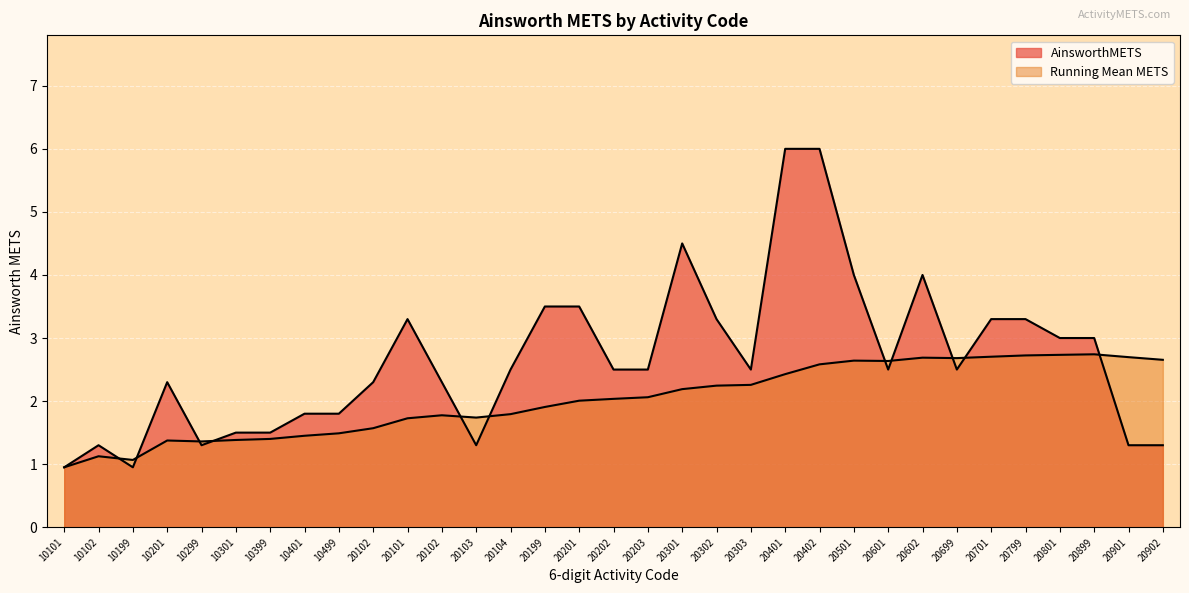

Reading left to right, transcribe all the data shown in this chart.

0.9	1.3	0.9	2.3	1.3	1.5	1.5	1.8	1.8	2.3	3.3	2.3	1.3	2.5	3.5	3.5	2.5	2.5	4.5	3.3	2.5	6.0	6.0	4.0	2.5	4.0	2.5	3.3	3.3	3.0	3.0	1.3	1.3